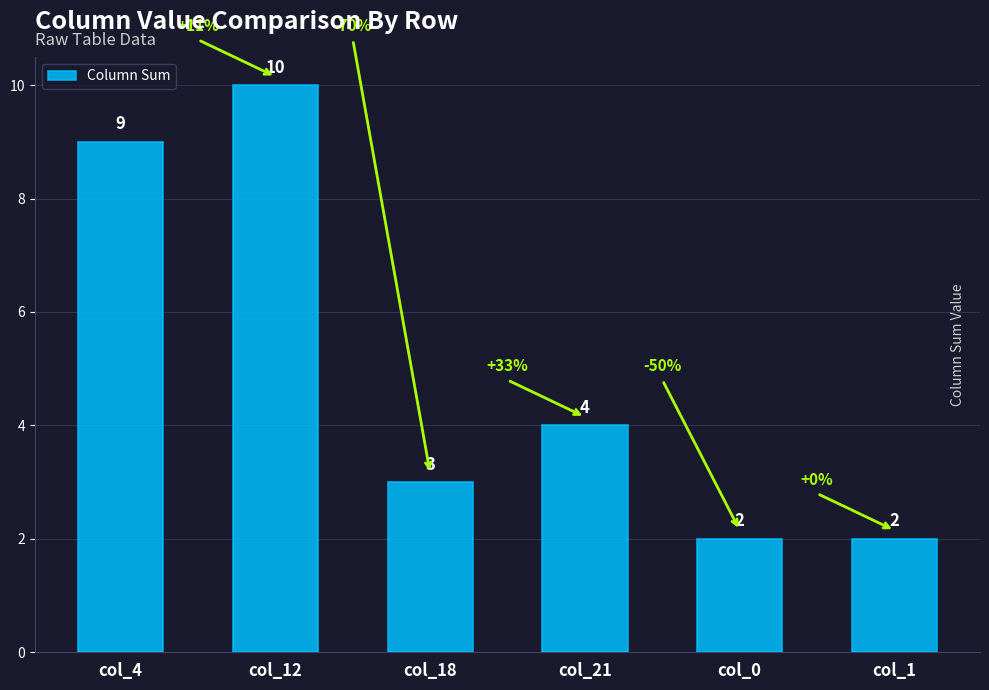

Which has a higher value, col_21 or col_4?

col_4